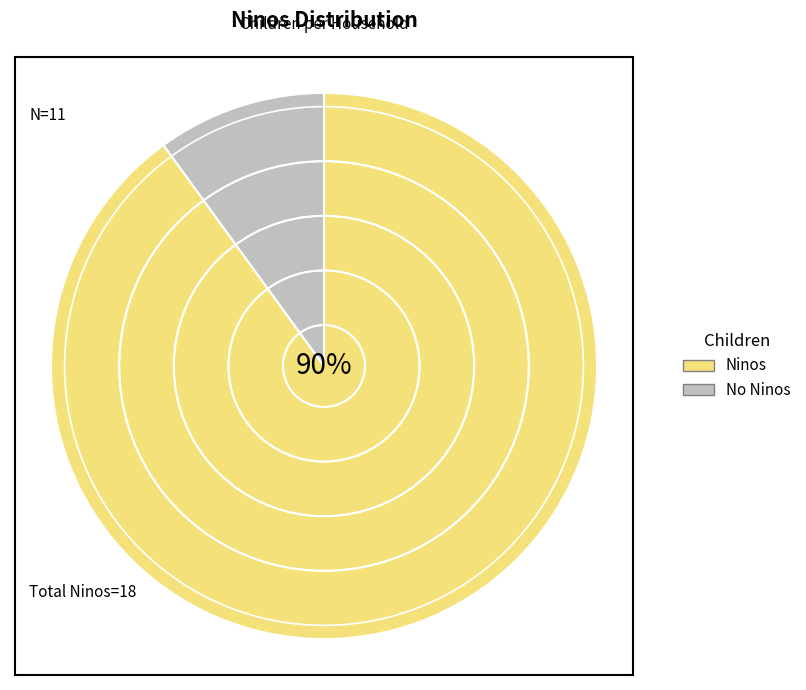

Which category has the smallest portion of the pie?

No Ninos